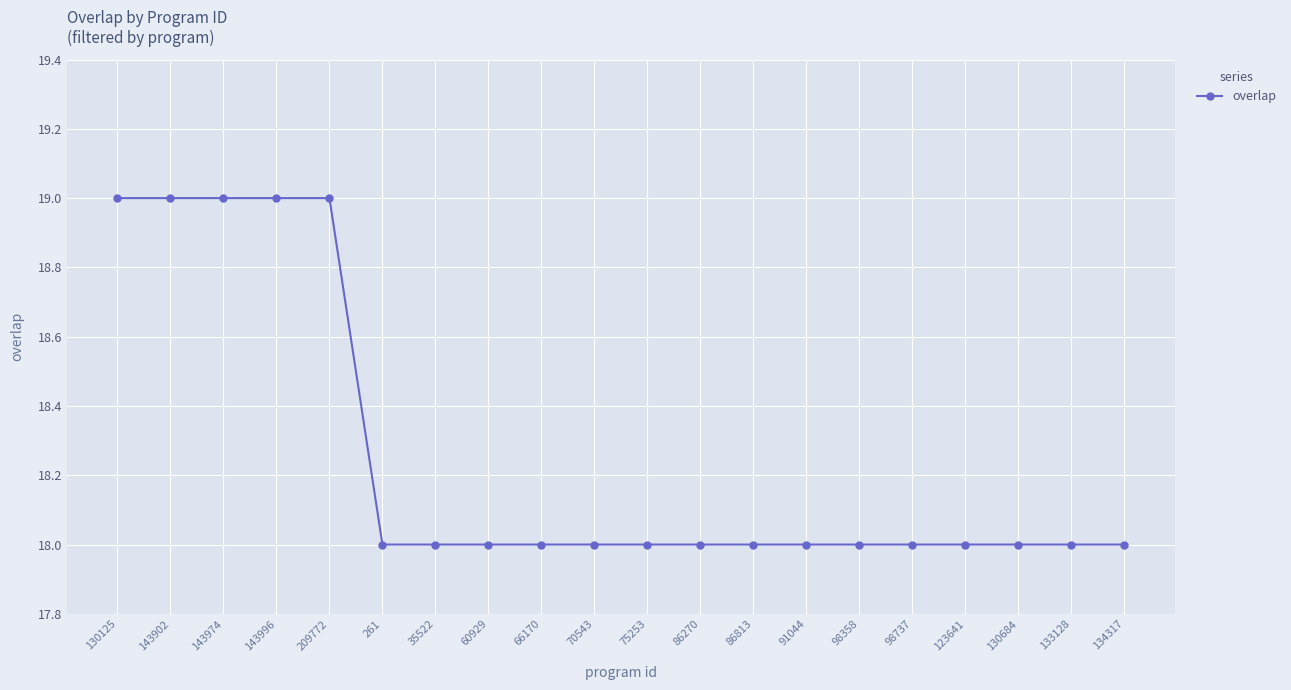

The chart shows a value of 18 at 70543. True or false?

True